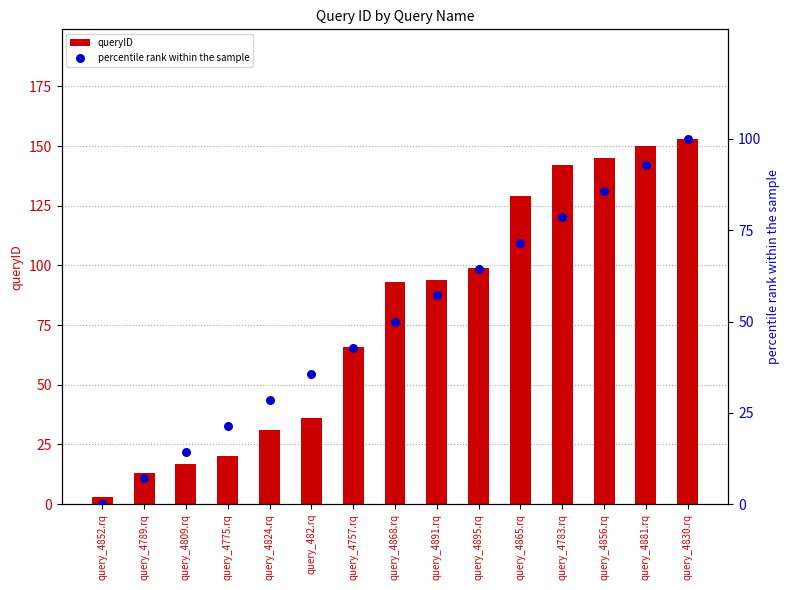

What is the total value across all series at query_482.rq?

71.7